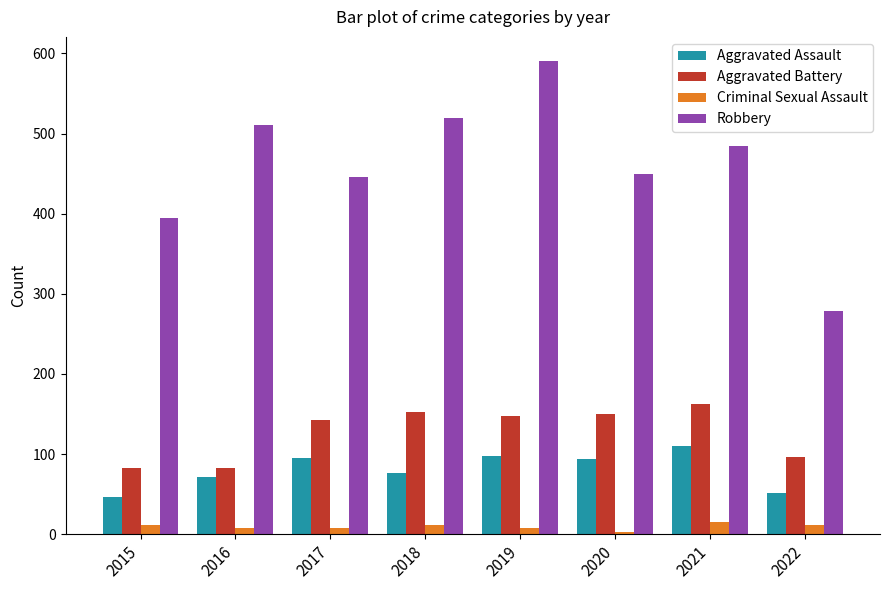

True or false: Aggravated Battery has a value of 150 at 2020.

True